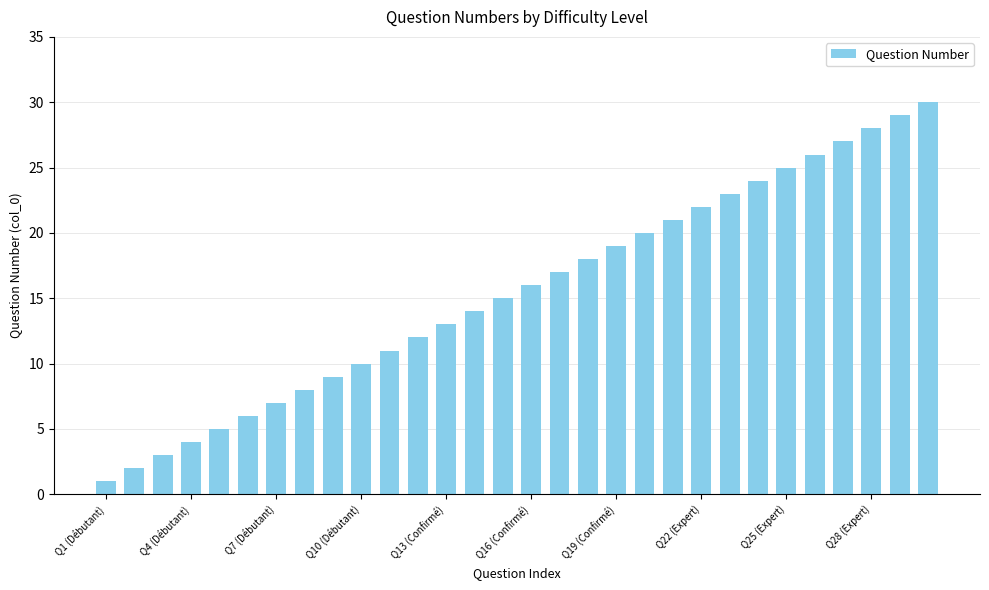

What is the maximum value shown in the chart?

30